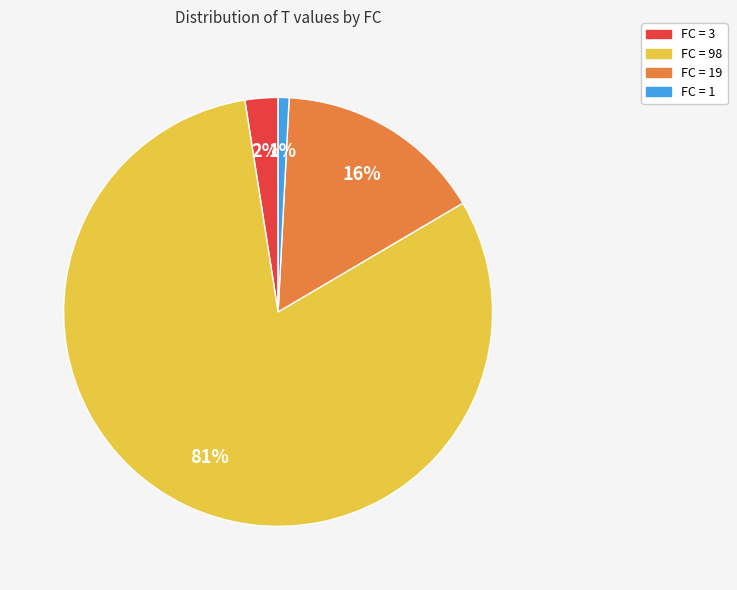

To the nearest percent, what is the average slice percentage?

25%